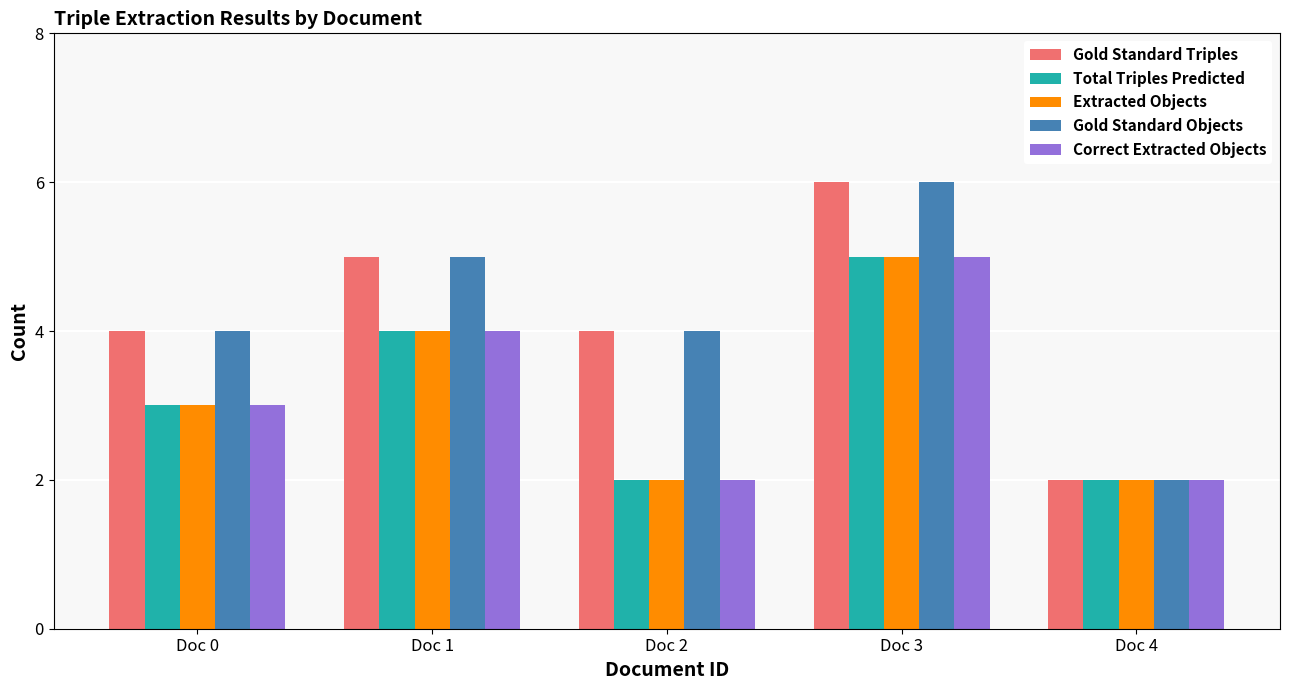

Reading left to right, list all the values displayed in this chart.

Gold Standard Triples: Doc 0=4	Doc 1=5	Doc 2=4	Doc 3=6	Doc 4=2
Total Triples Predicted: Doc 0=3	Doc 1=4	Doc 2=2	Doc 3=5	Doc 4=2
Extracted Objects: Doc 0=3	Doc 1=4	Doc 2=2	Doc 3=5	Doc 4=2
Gold Standard Objects: Doc 0=4	Doc 1=5	Doc 2=4	Doc 3=6	Doc 4=2
Correct Extracted Objects: Doc 0=3	Doc 1=4	Doc 2=2	Doc 3=5	Doc 4=2